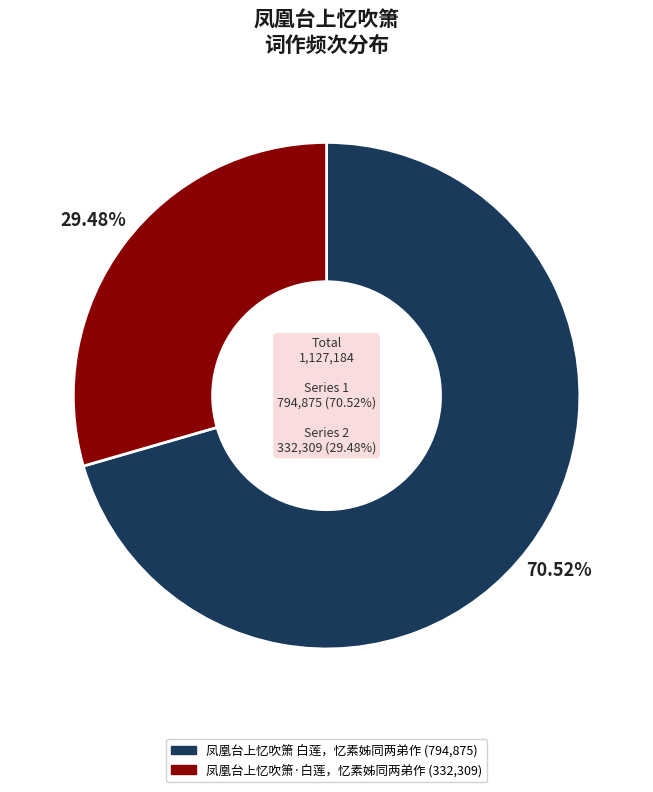

Is it true that 凤凰台上忆吹箫 白莲，忆素姊同两弟作 is 77% of the pie?

False